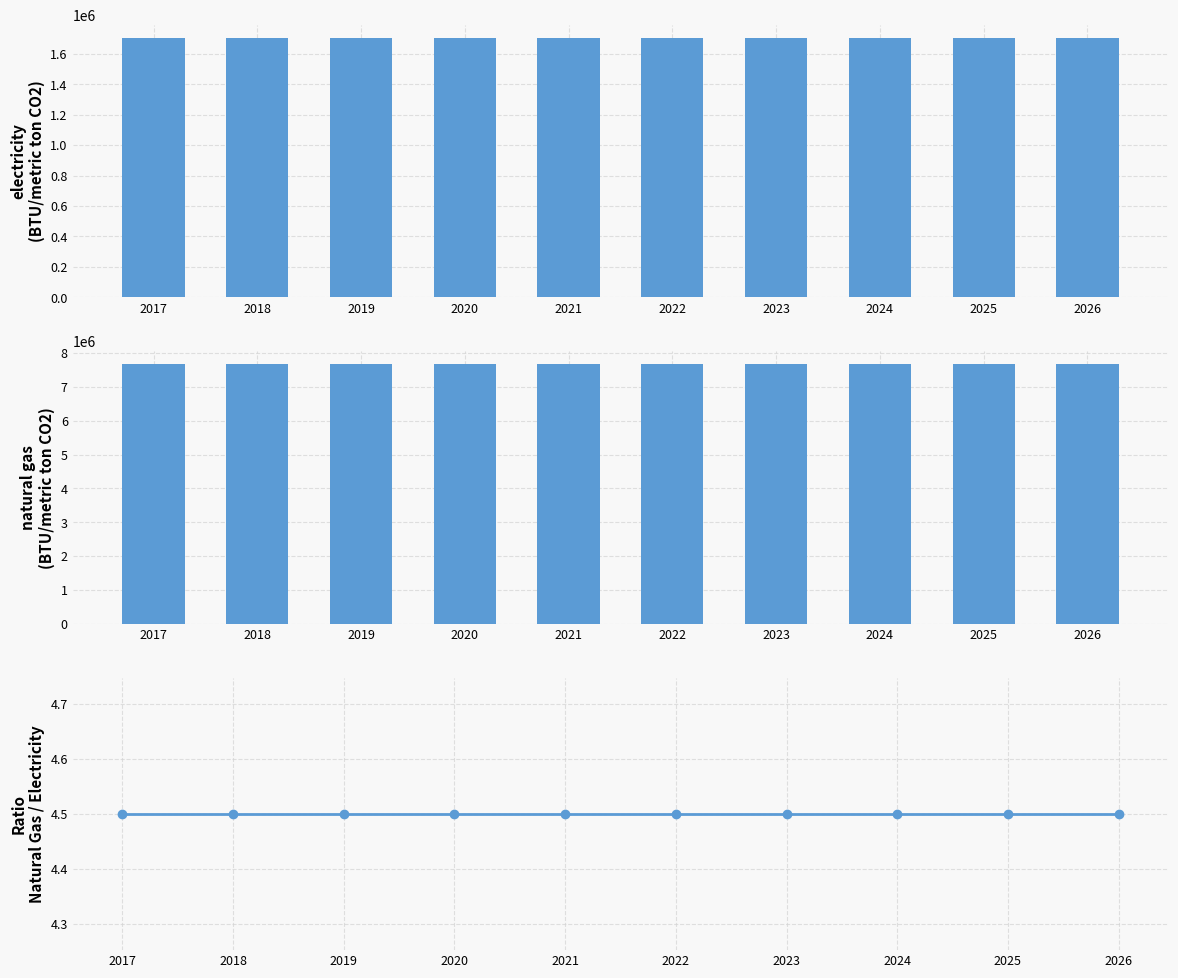

Are the bars horizontal?

No